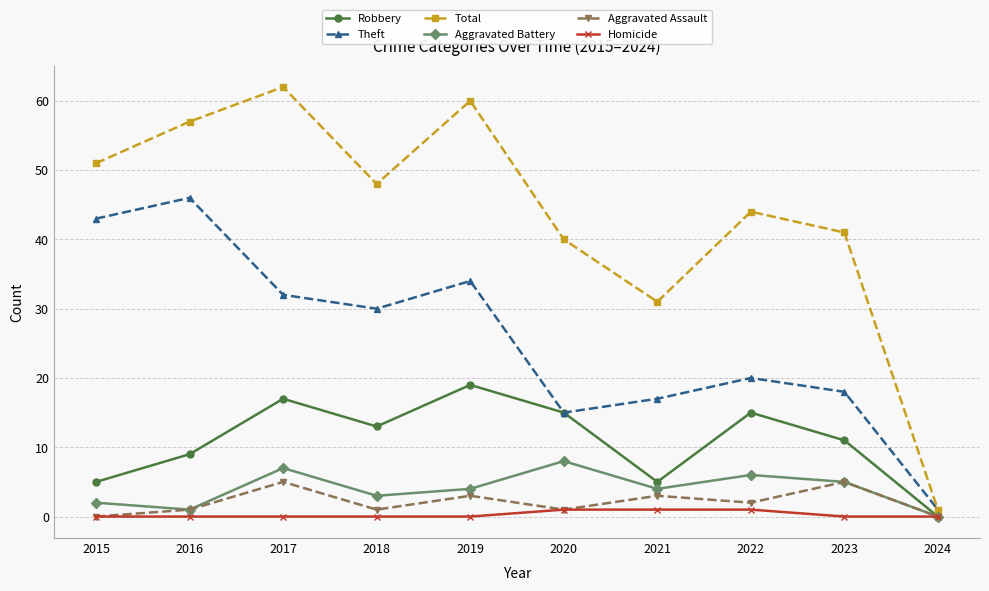

At how many categories does at least one series exceed 52?

3